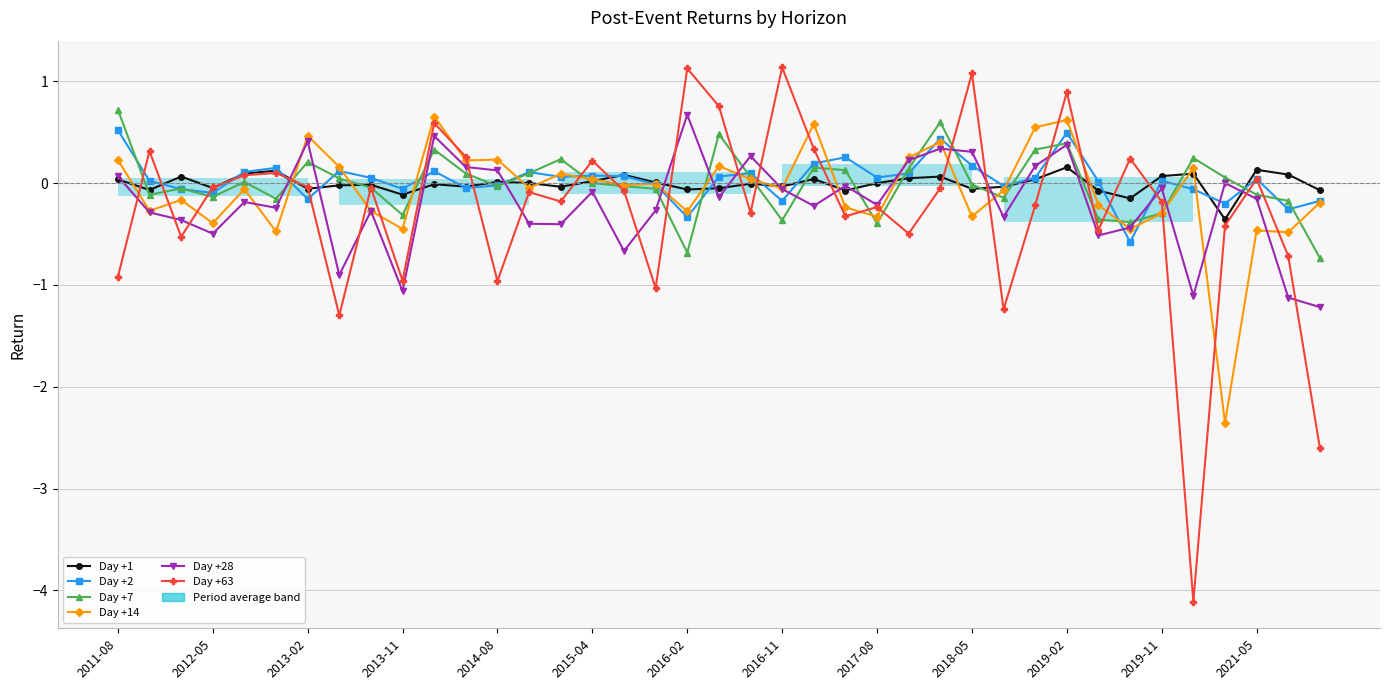

Is it true that Day +7 equals 0.5 at 29?

False